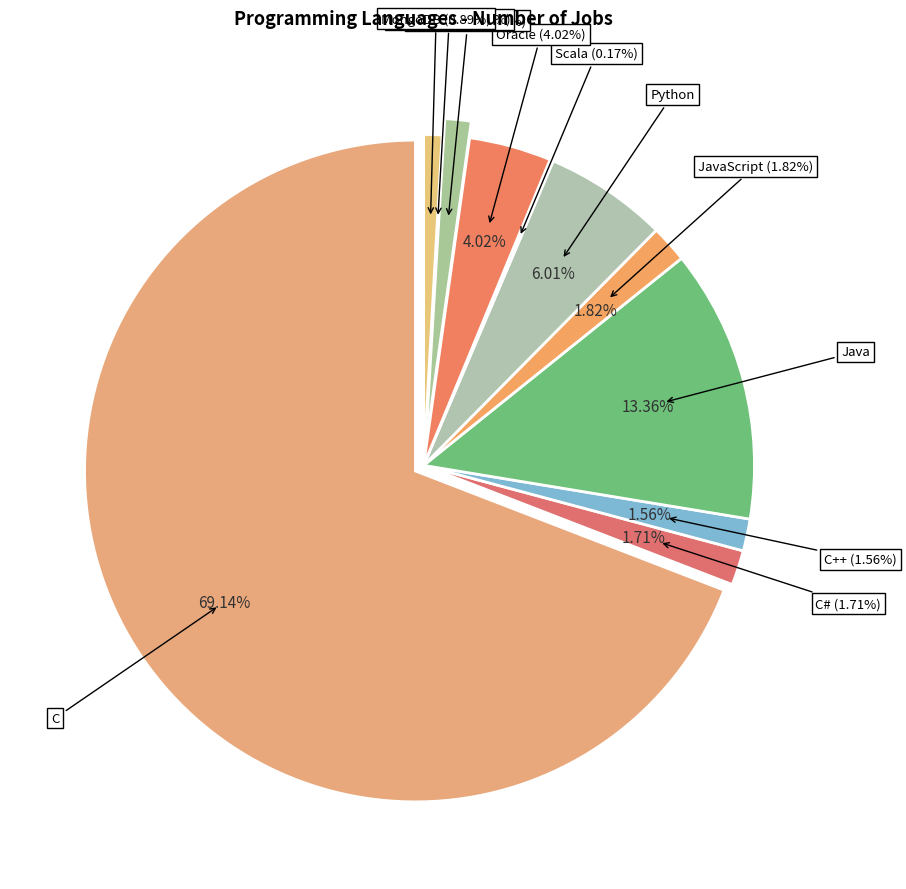

Which category accounts for the majority?

C